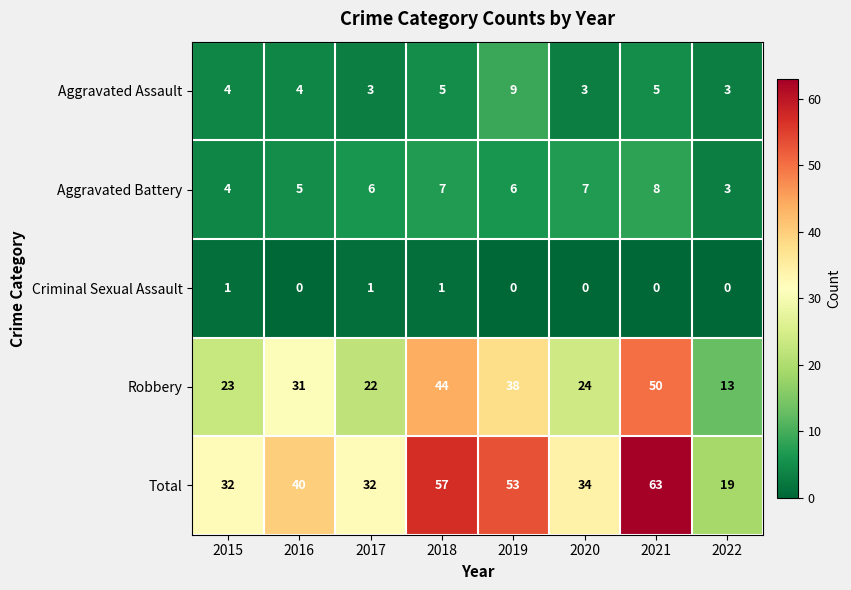

Which category has the highest value across all series?

2021